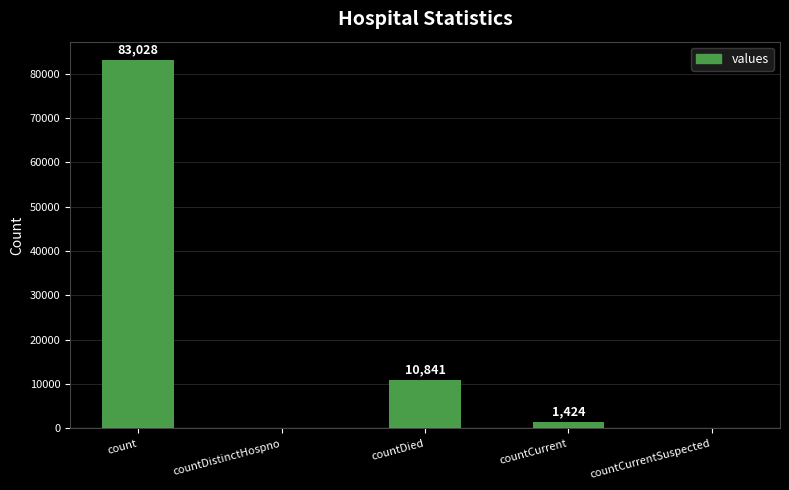

Where does the data first go above 1424?

count